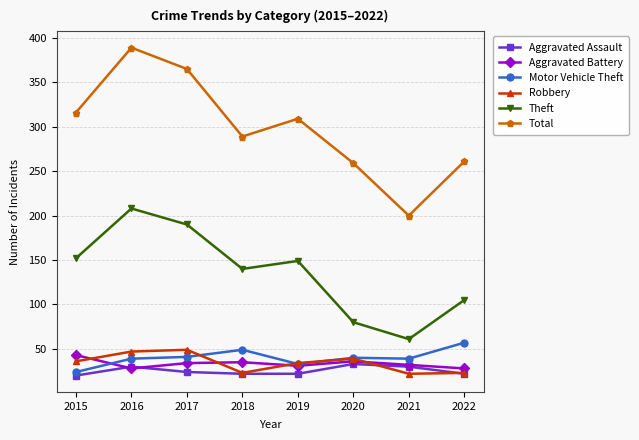

True or false: Theft and Robbery intersect in this chart.

False